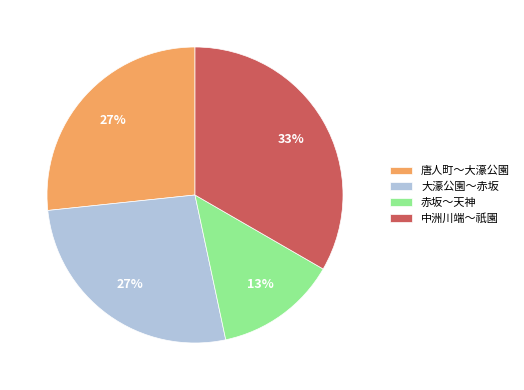

Is there any slice that represents more than half of the pie?

No